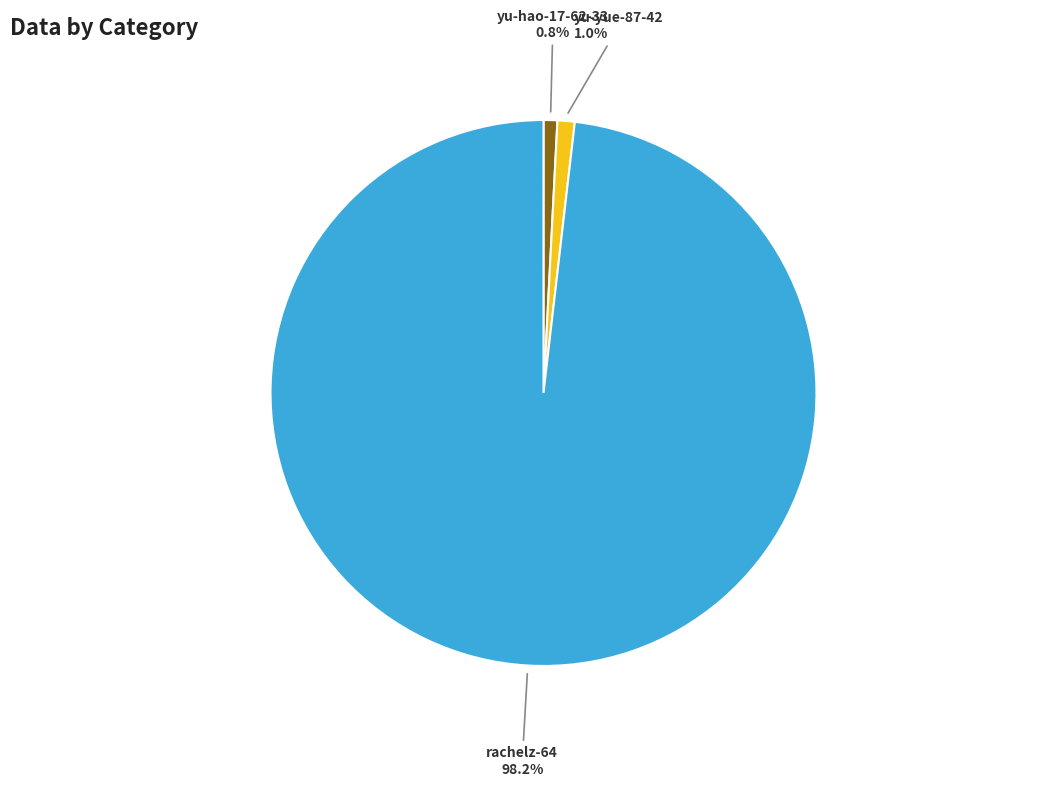

Is it true that rachelz-64 is 87% of the pie?

False